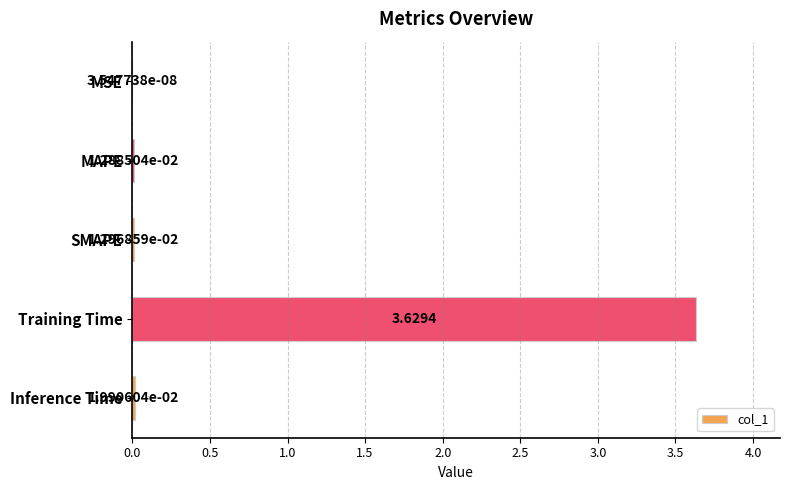

What is the change in value from SMAPE to Training Time?

+3.6